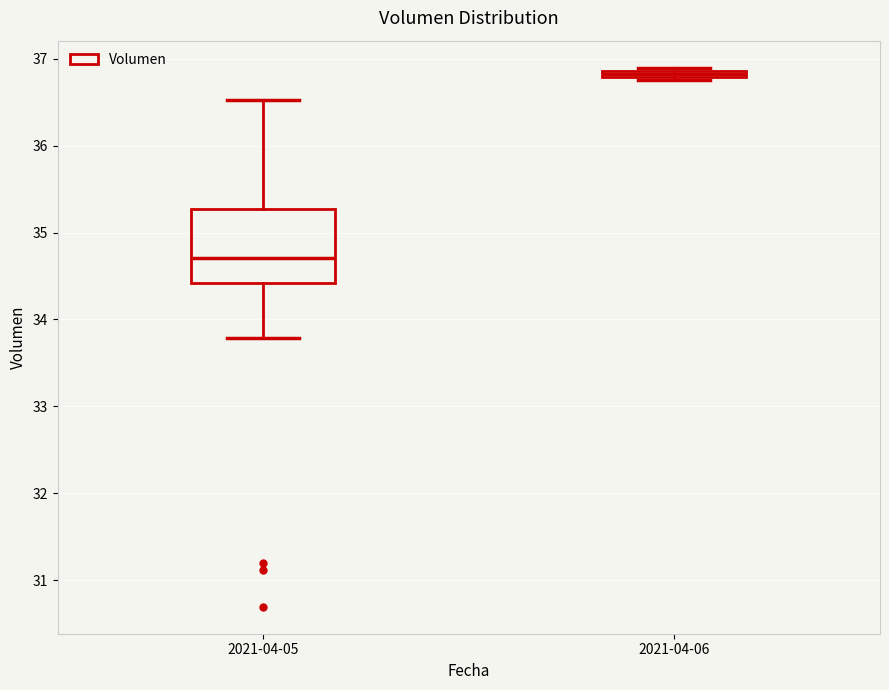

Where does the median line of the box for 2021-04-05 sit on the y-axis? The values are not printed on the chart, so give them approximately, as read against the axis.

34.7